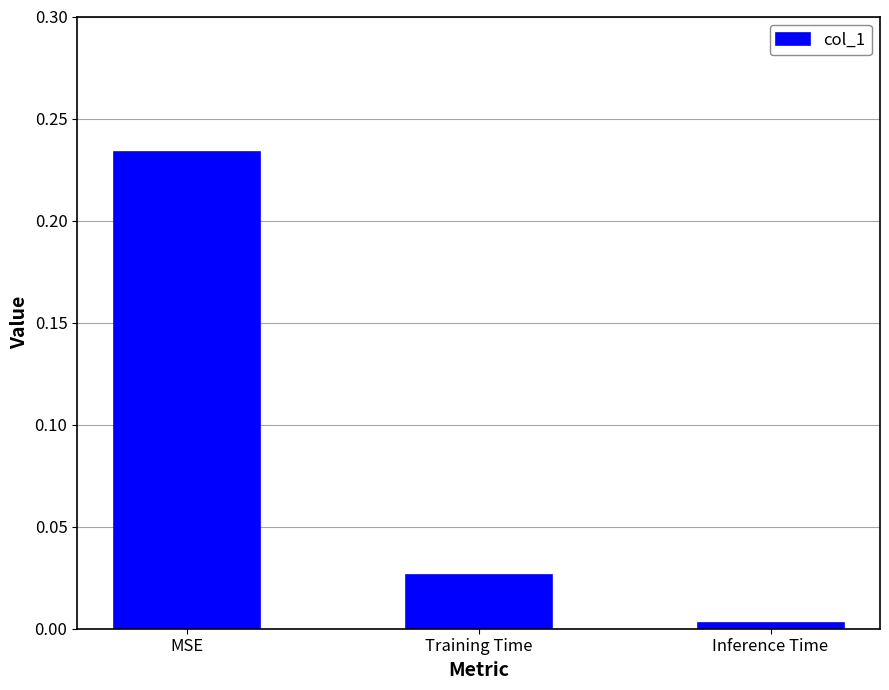

Which category has the lowest value across all series?

Inference Time